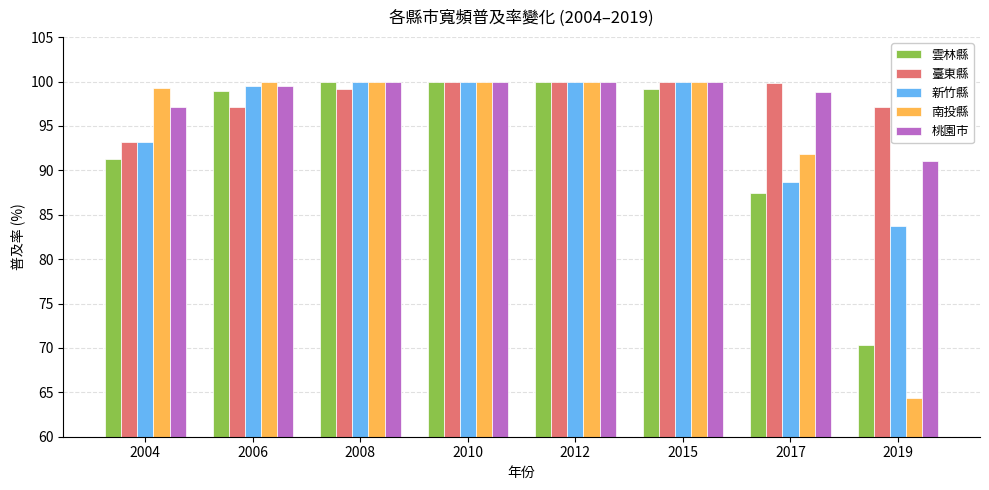

How many distinct data groups are displayed?

5